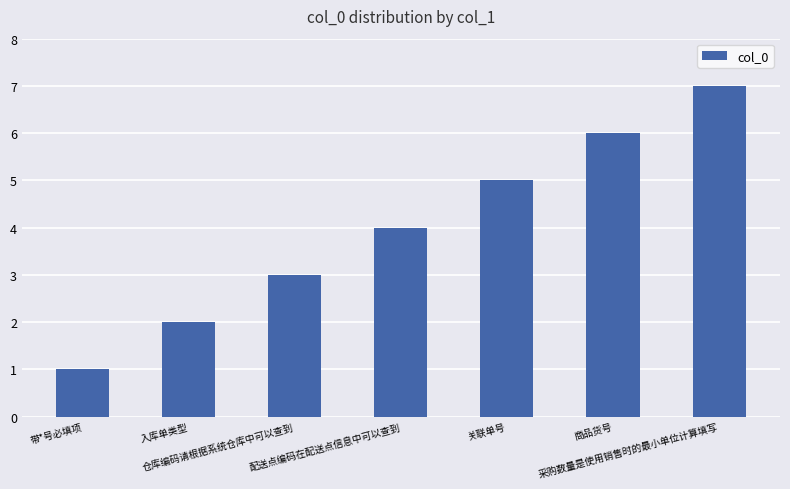

List the labels in order of value, largest first.

采购数量是使用销售时的最小单位计算填写, 商品货号, 关联单号, 配送点编码在配送点信息中可以查到, 仓库编码请根据系统仓库中可以查到, 入库单类型, 带*号必填项